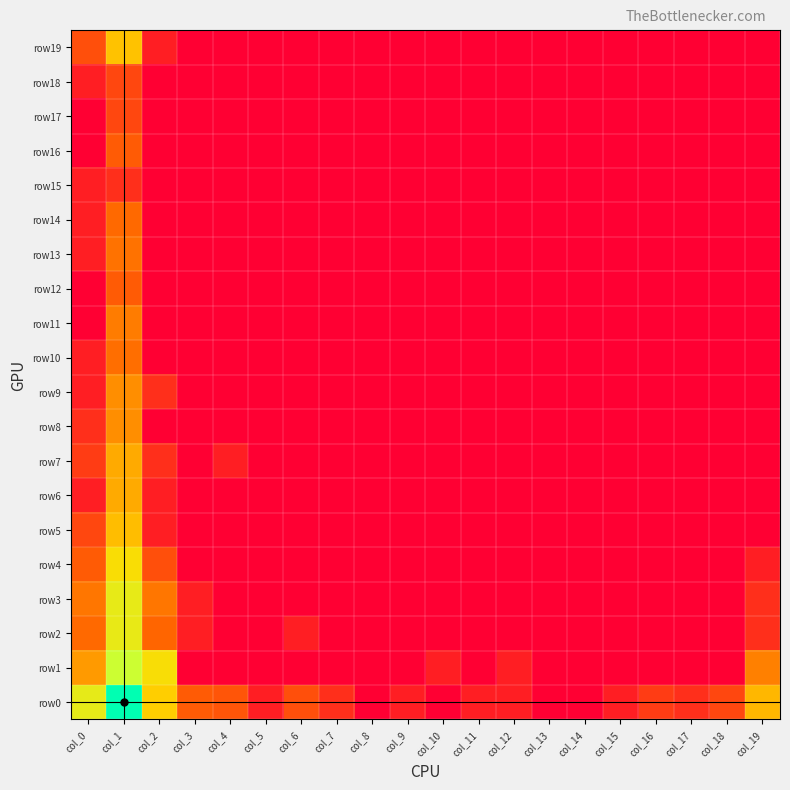

At which category does the chart reach its minimum across all series?

col_8